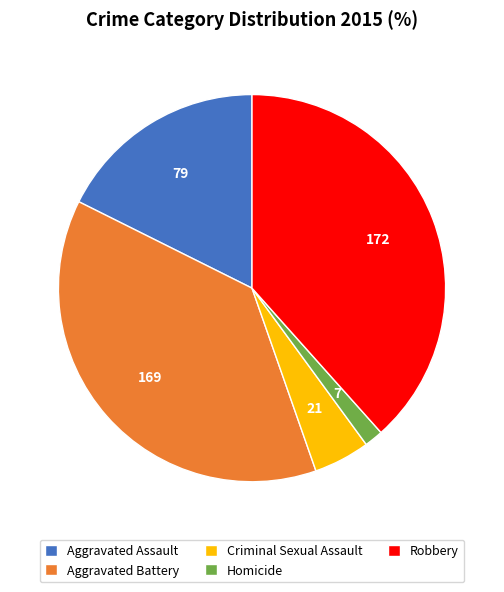

Rank the categories by value from highest to lowest.

Robbery, Aggravated Battery, Aggravated Assault, Criminal Sexual Assault, Homicide